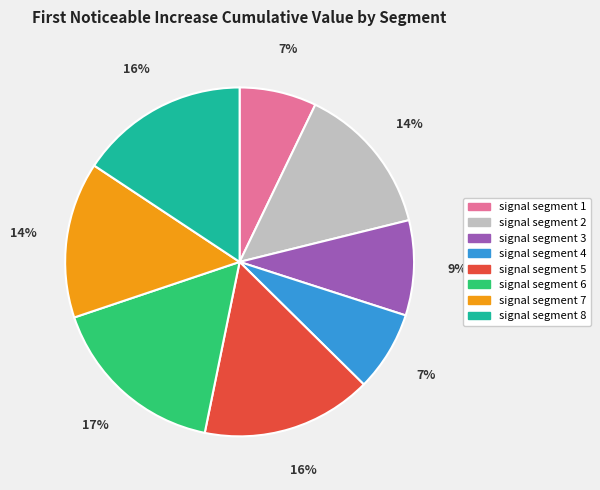

Is the sum of signal segment 6 and signal segment 3 greater than half?

No